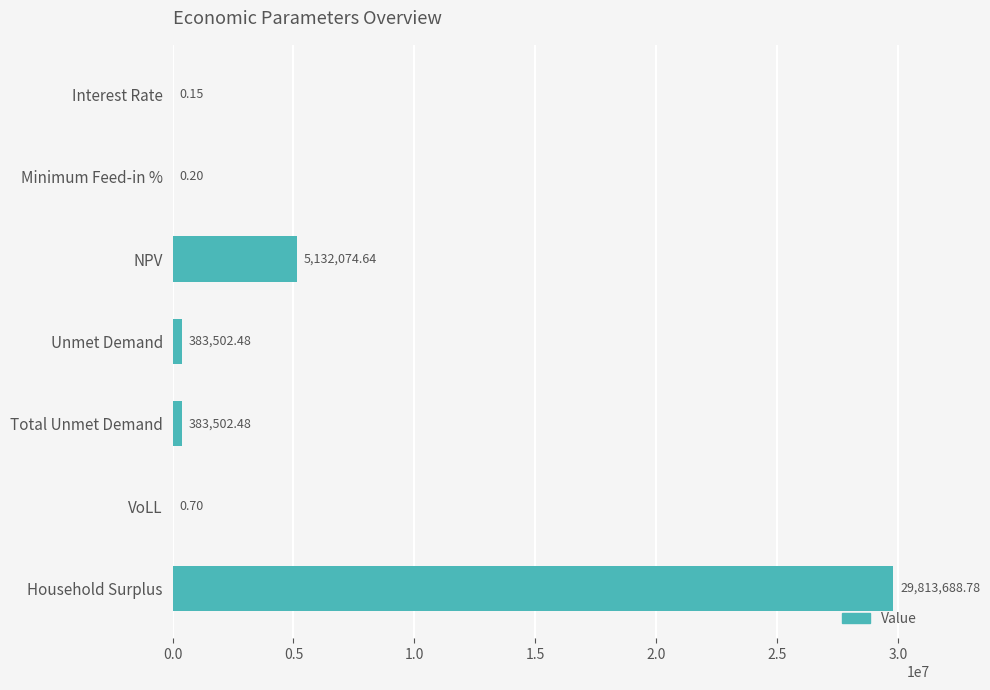

What is the change in value from Total Unmet Demand to Household Surplus?

+29430186.3